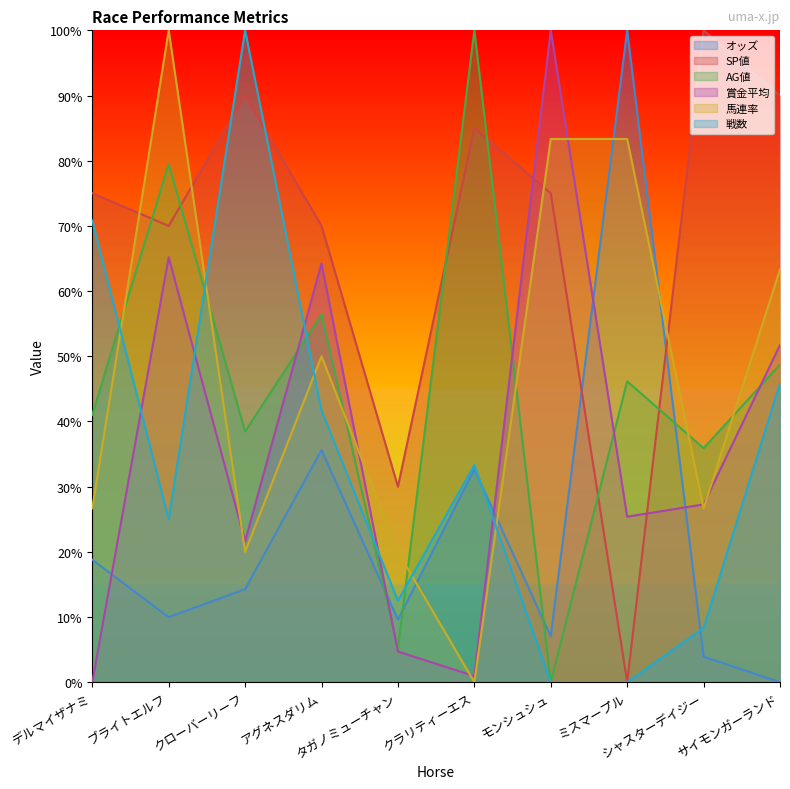

At デルマイザナミ, list the series in order from smallest to largest.

賞金平均, オッズ, 馬連率, AG値, 戦数, SP値